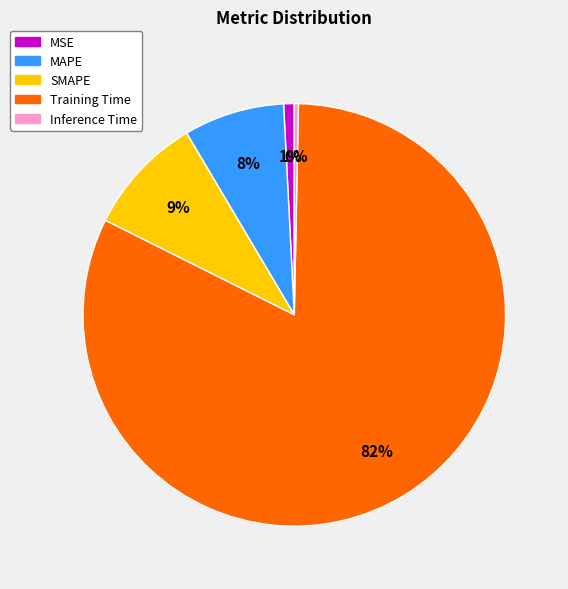

What percentage is the MAPE slice, to the nearest percent?

8%